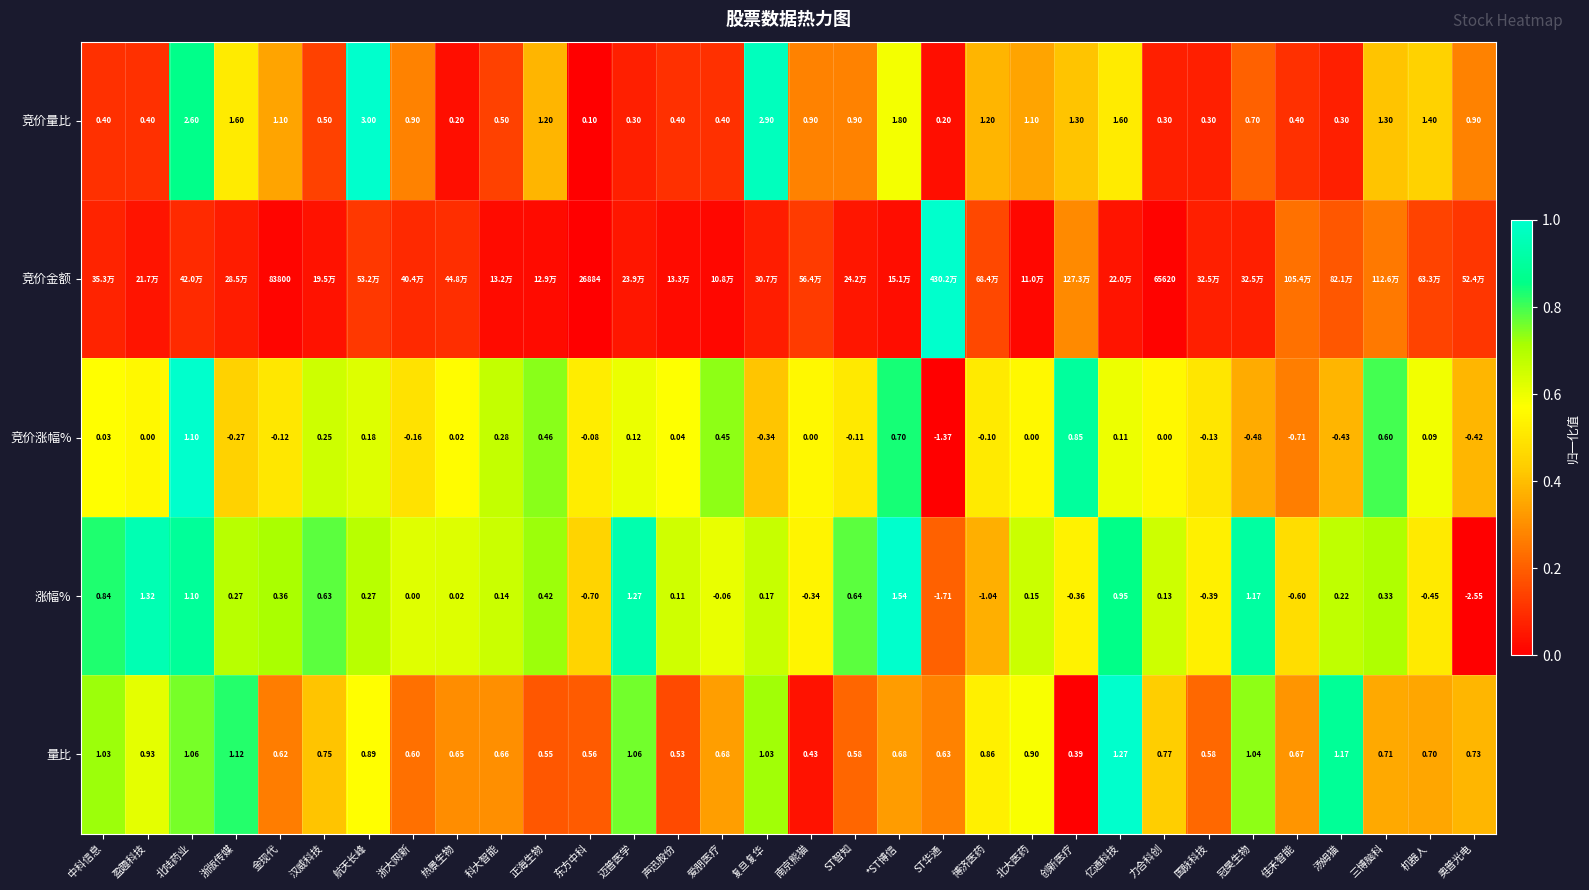

Is the value of 竞价金额 at 金现代 greater than the value of 量比 at 盈趣科技?

Yes